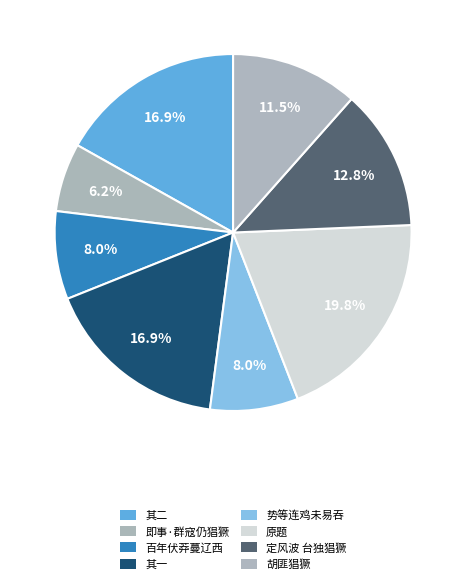

How many slices are in this pie chart?

8